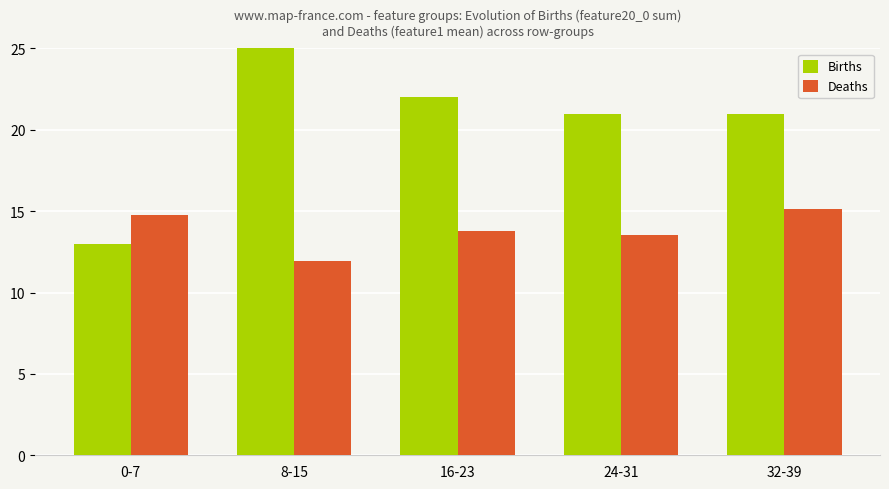

Which series has the widest spread of values?

Births